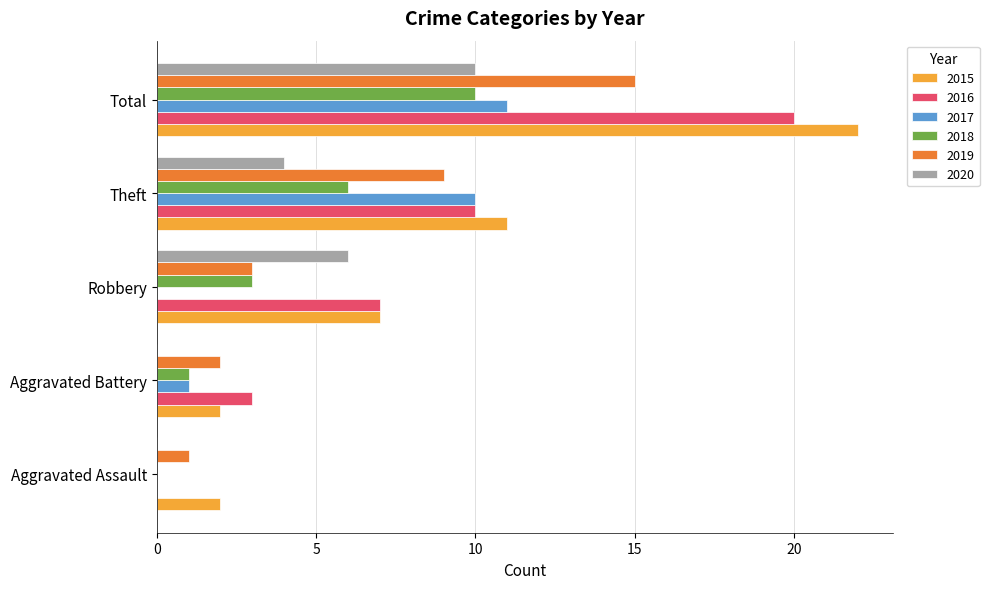

The 2019 series shows 1 at Aggravated Assault. True or false?

True